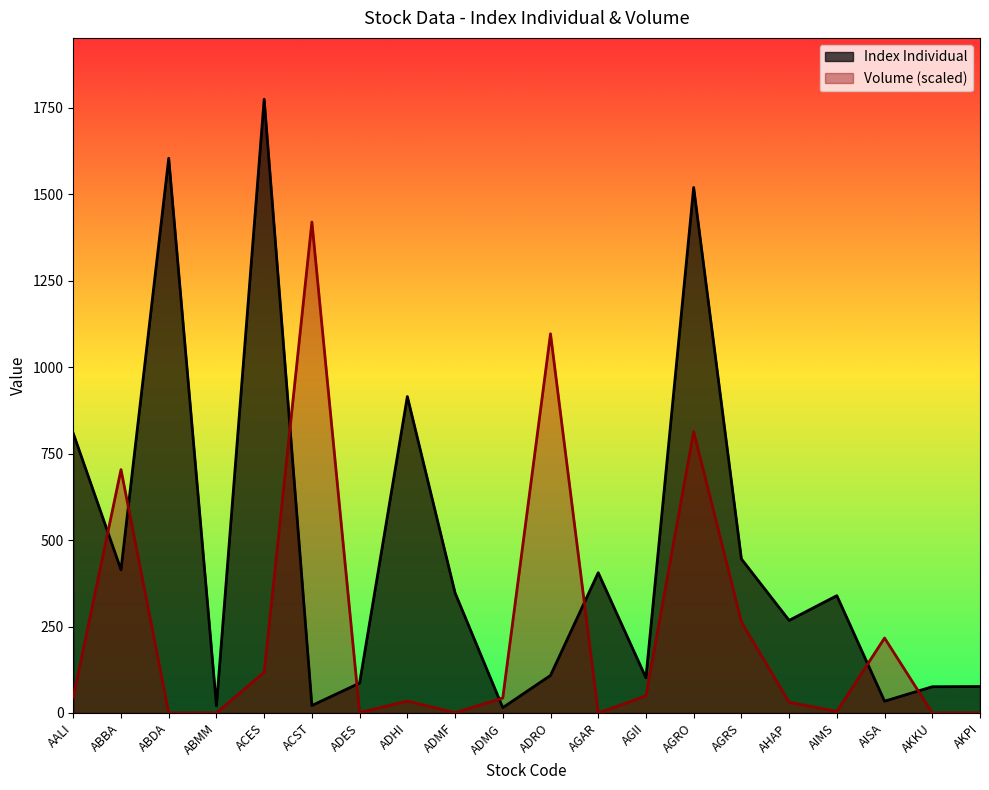

After their last crossing, which series has the higher values: Volume or Index Individual?

Index Individual